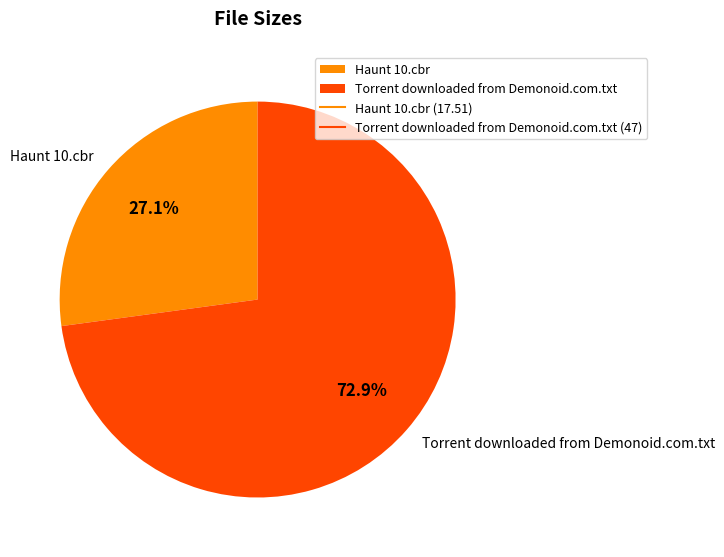

Count the number of slices in the pie.

2